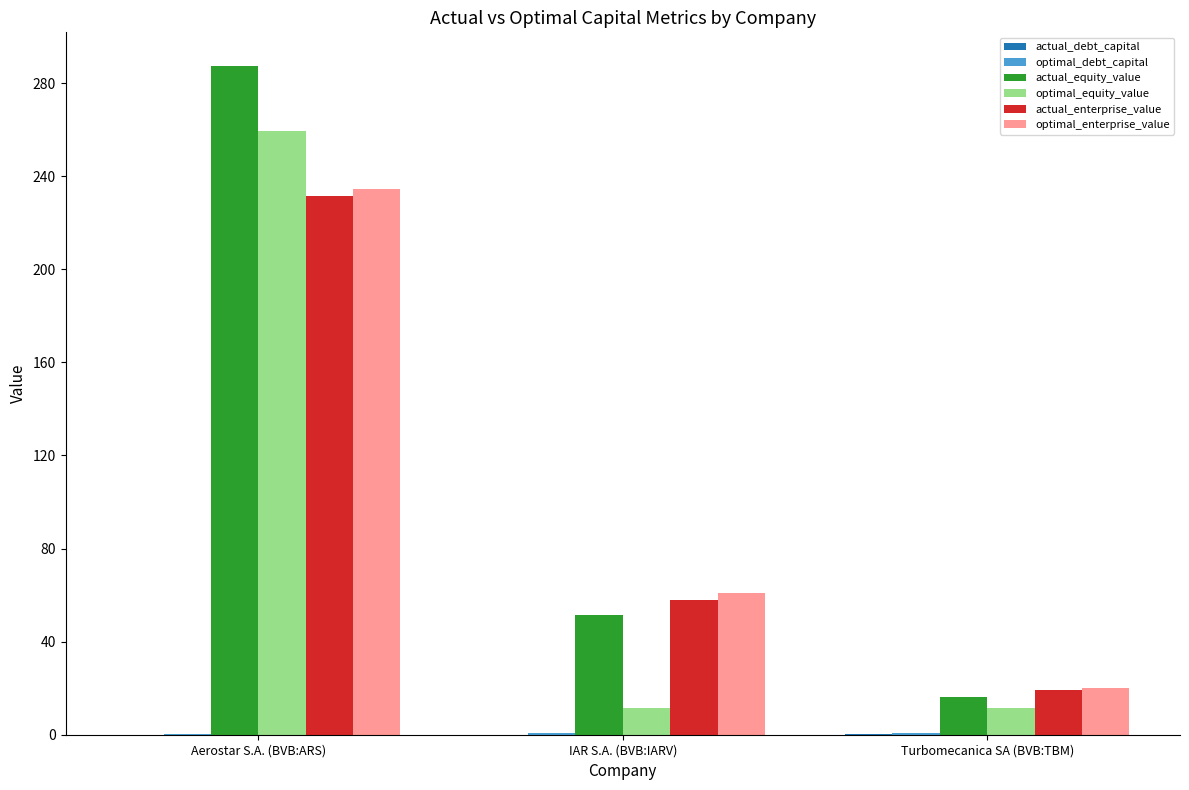

What is the sum of all optimal_equity_value values?

282.4